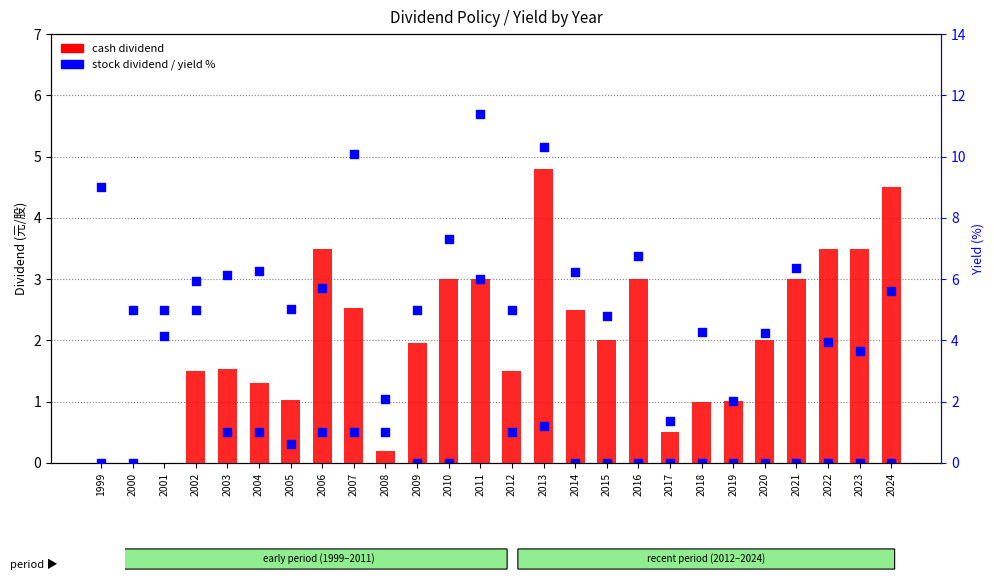

Which series has the largest Y range (max minus min)?

yield %